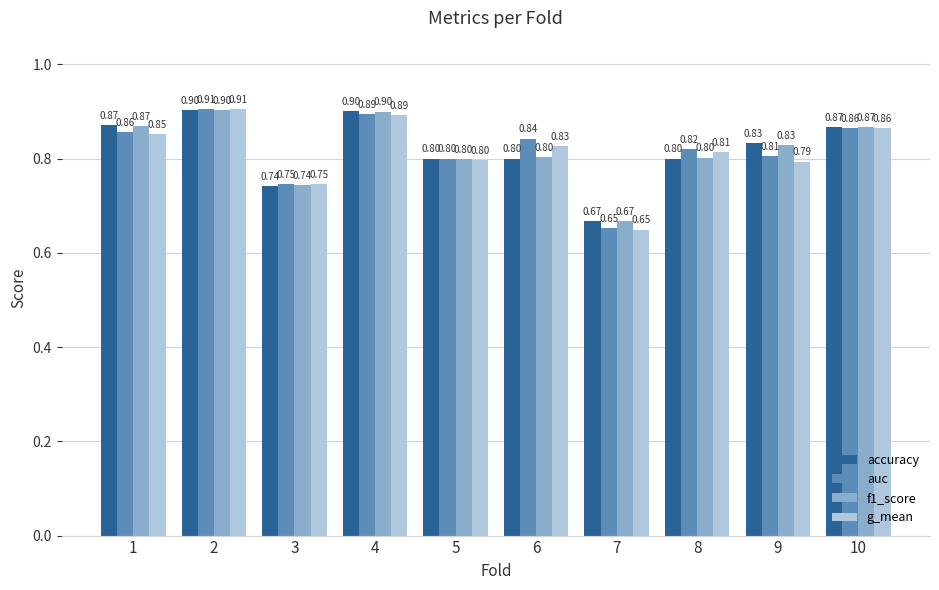

Which series changed the most between 7 and 8?

auc